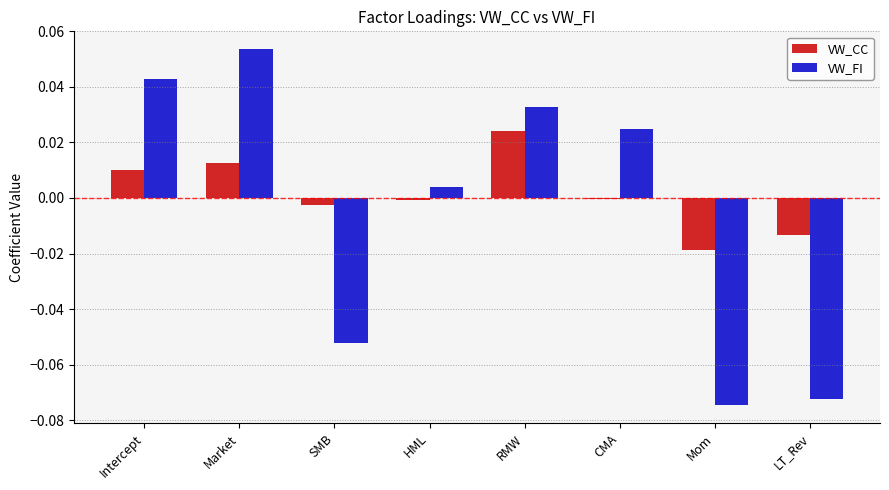

Is it true that VW_FI equals 0.0 at RMW?

True